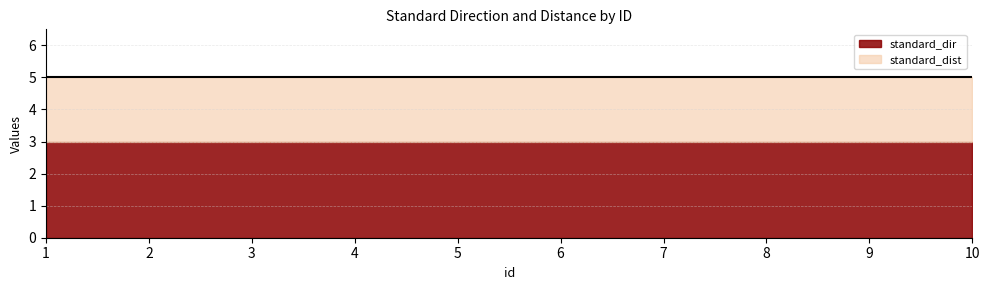

What is the value of the standard_dist point at the 10th from the left?

2